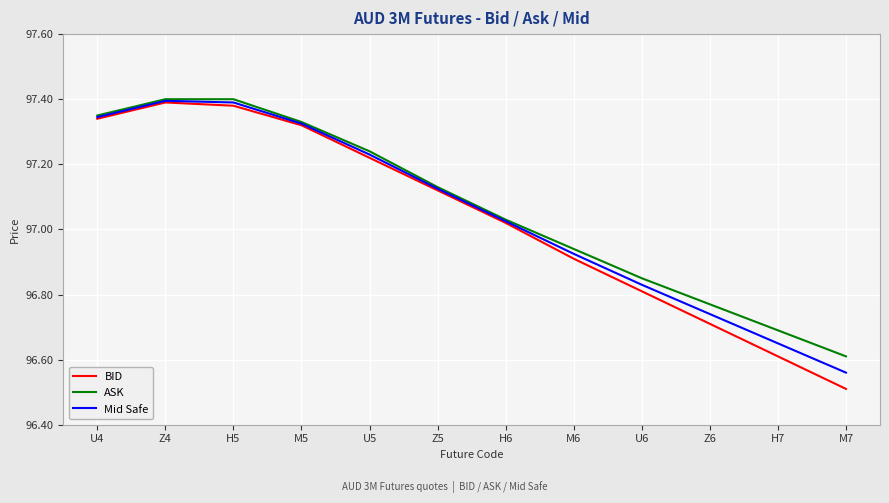

The ASK series shows 56.4 at U4. True or false?

False